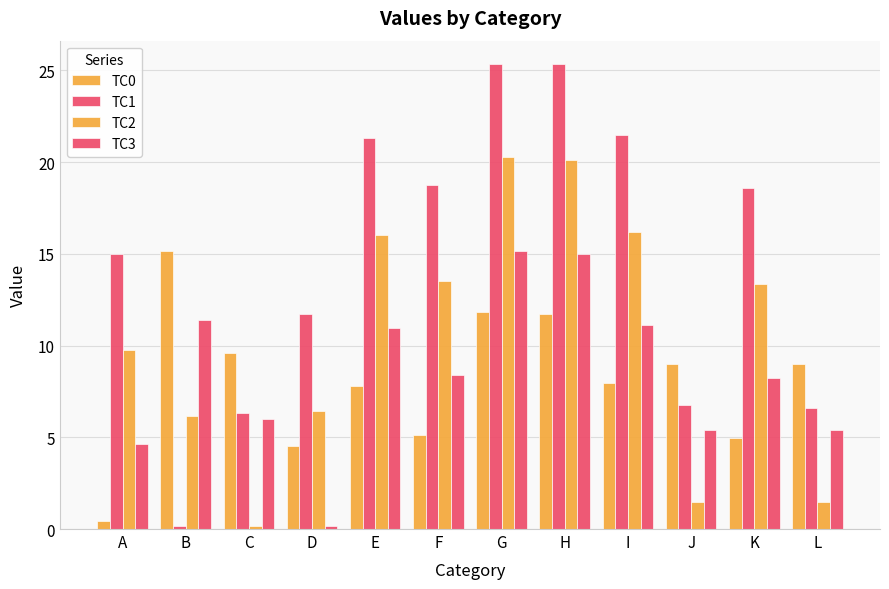

Reading right to left, transcribe all the data shown in this chart.

TC0: 9.0	5.0	9.0	8.0	11.7	11.8	5.1	7.8	4.5	9.6	15.2	0.5
TC1: 6.6	18.6	6.8	21.4	25.4	25.4	18.8	21.3	11.7	6.3	0.1	15.0
TC2: 1.5	13.3	1.5	16.2	20.1	20.2	13.5	16.1	6.5	0.1	6.2	9.8
TC3: 5.4	8.2	5.4	11.1	15.0	15.2	8.4	10.9	0.1	6.0	11.4	4.7